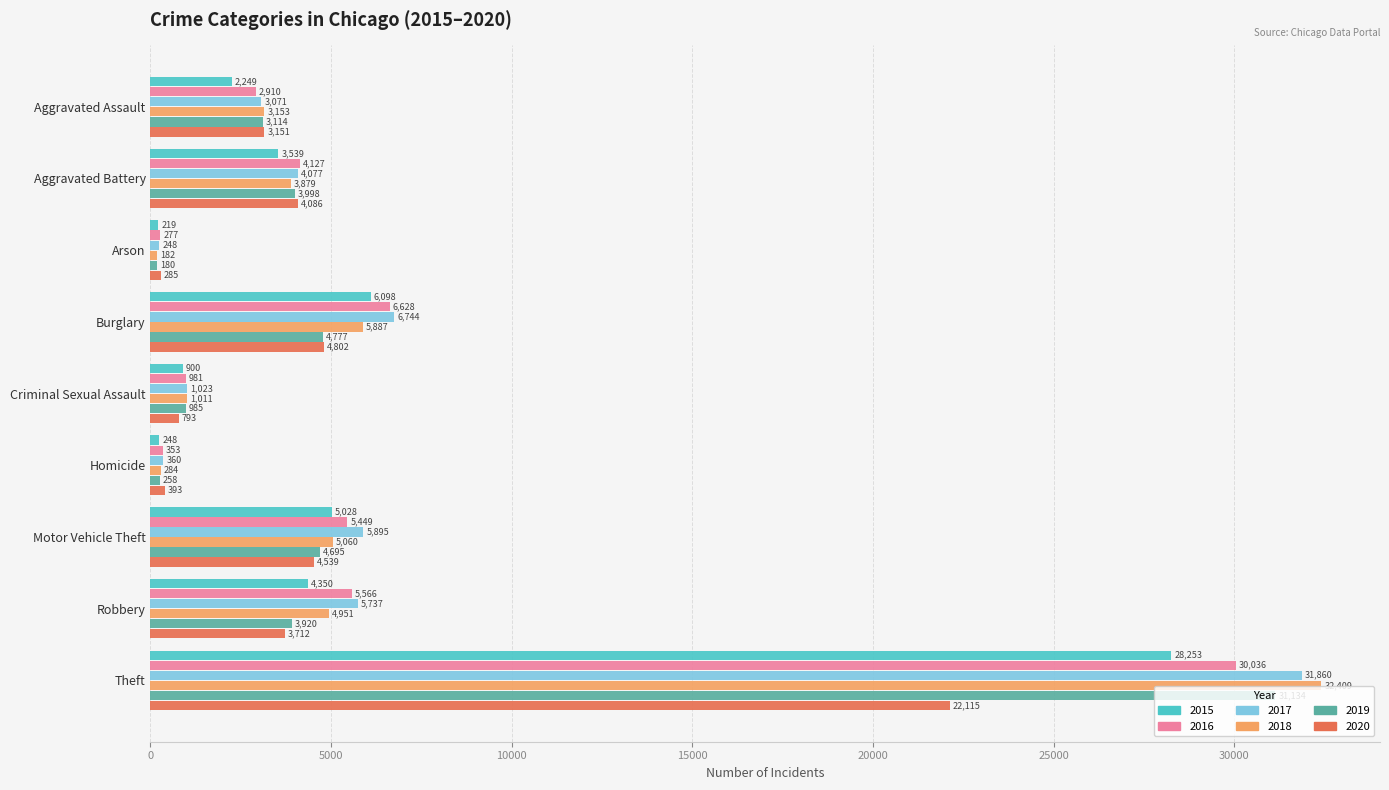

Which series has the widest spread of values?

2018